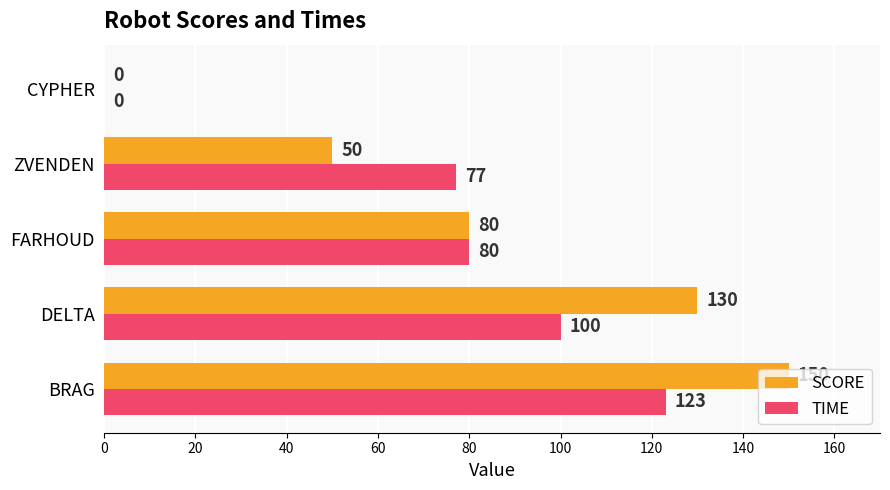

True or false: SCORE has a value of 80 at FARHOUD.

True